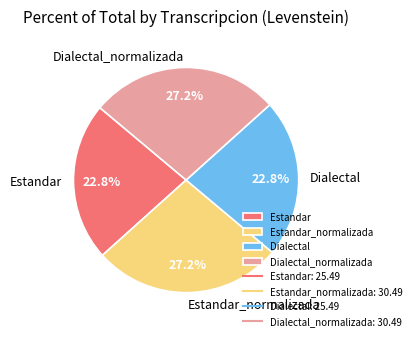

The Estandar slice represents 34% of the pie. True or false?

False